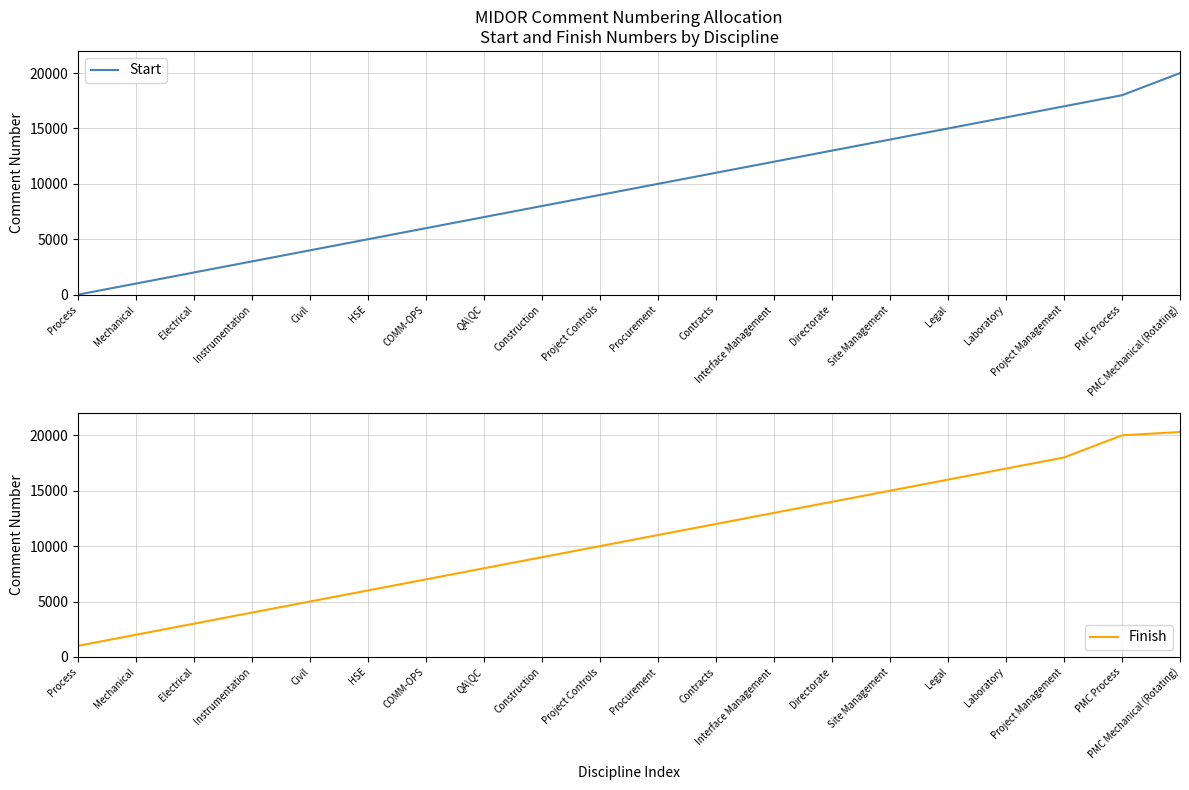

The value of Start at Laboratory is 26567. True or false?

False